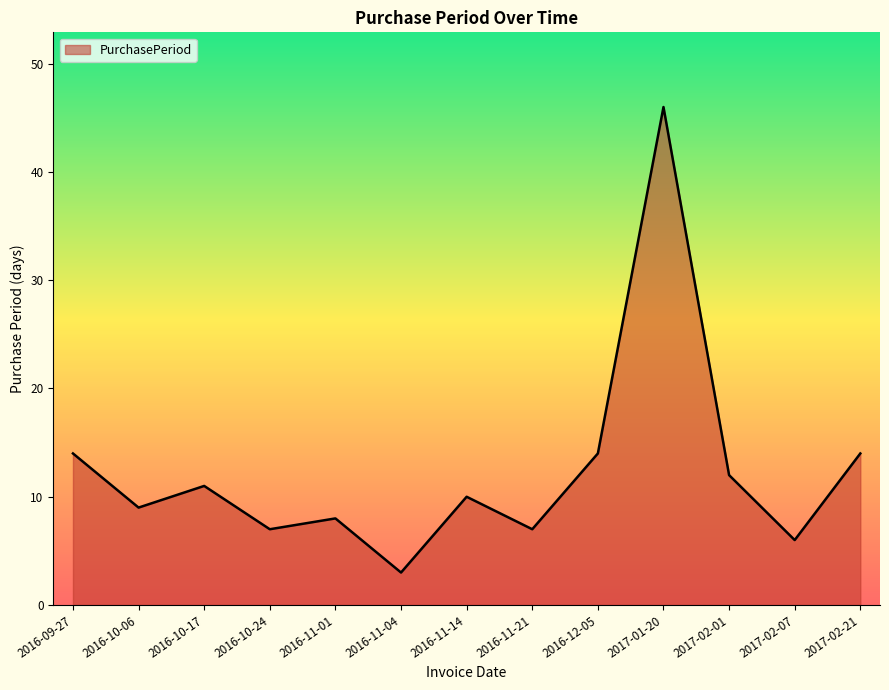

The chart shows a value of 10 at 2016-11-14. True or false?

True